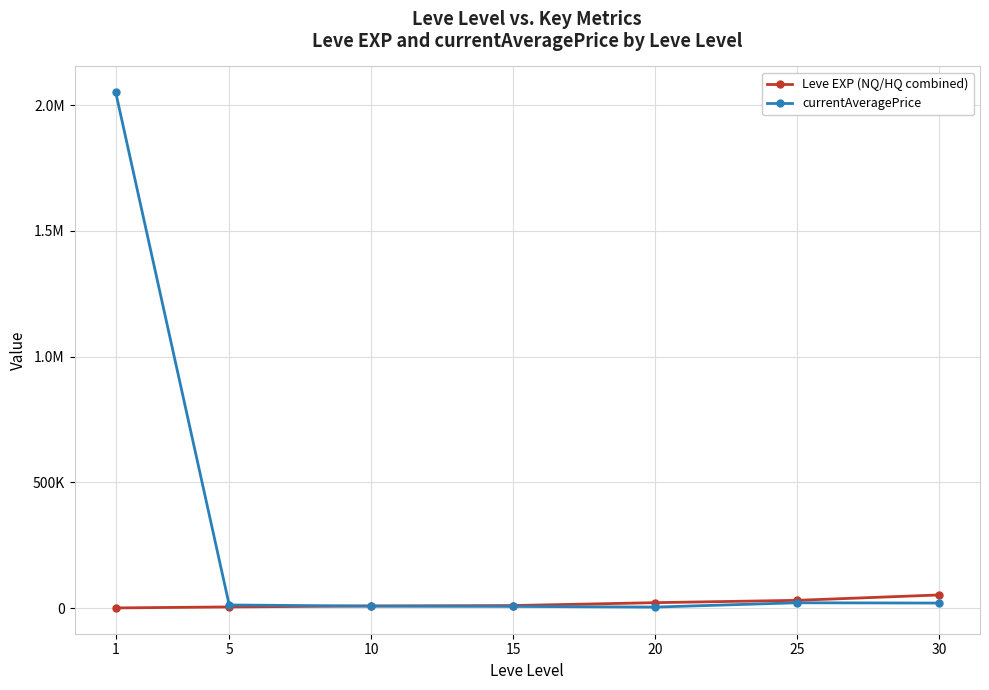

What are all the series names shown in the legend?

Leve EXP (NQ/HQ combined), currentAveragePrice